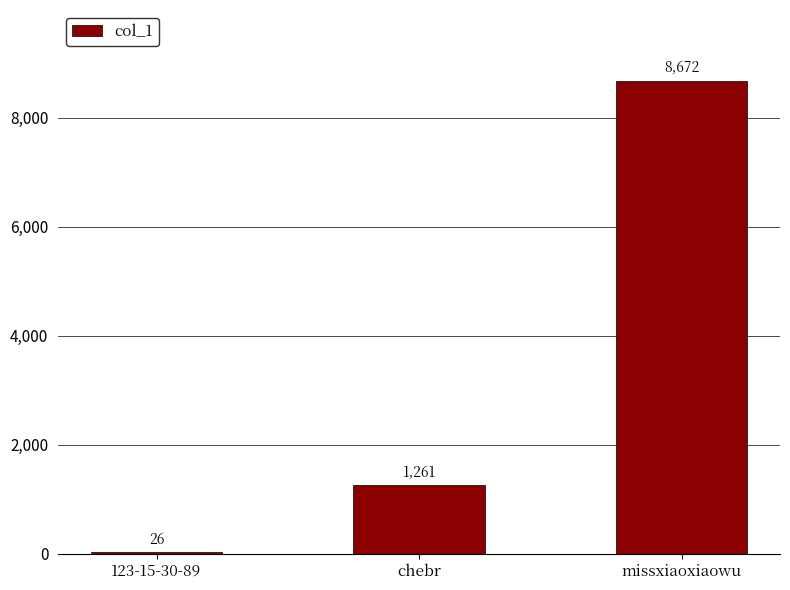

What is the difference between the values at chebr and 123-15-30-89?

1235